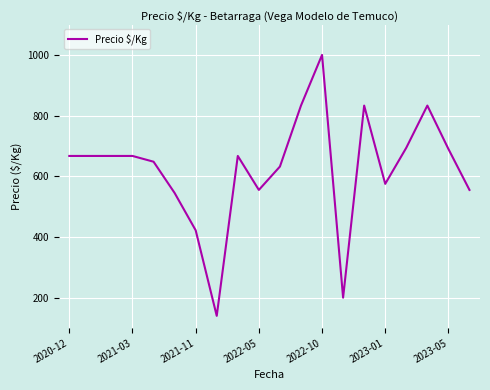

What is the difference between the maximum and minimum values?

860